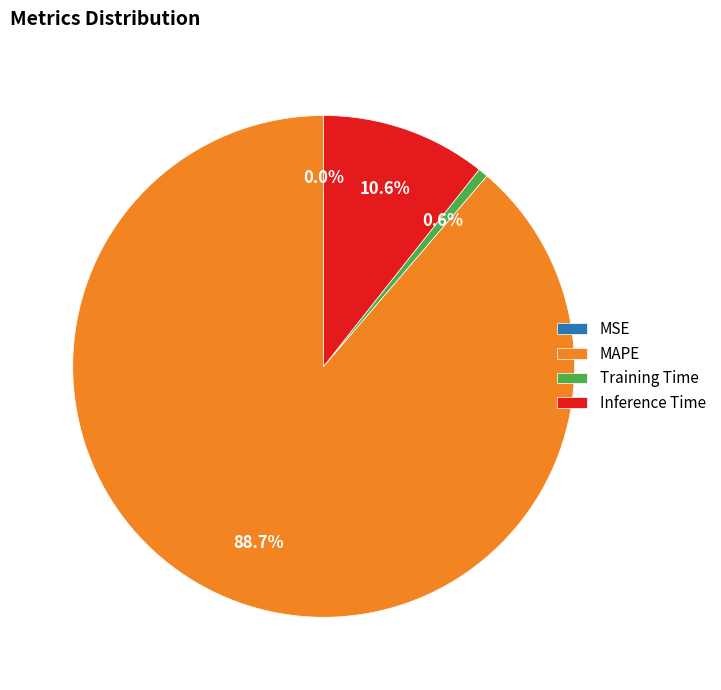

True or false: Training Time accounts for 1% of the total.

True